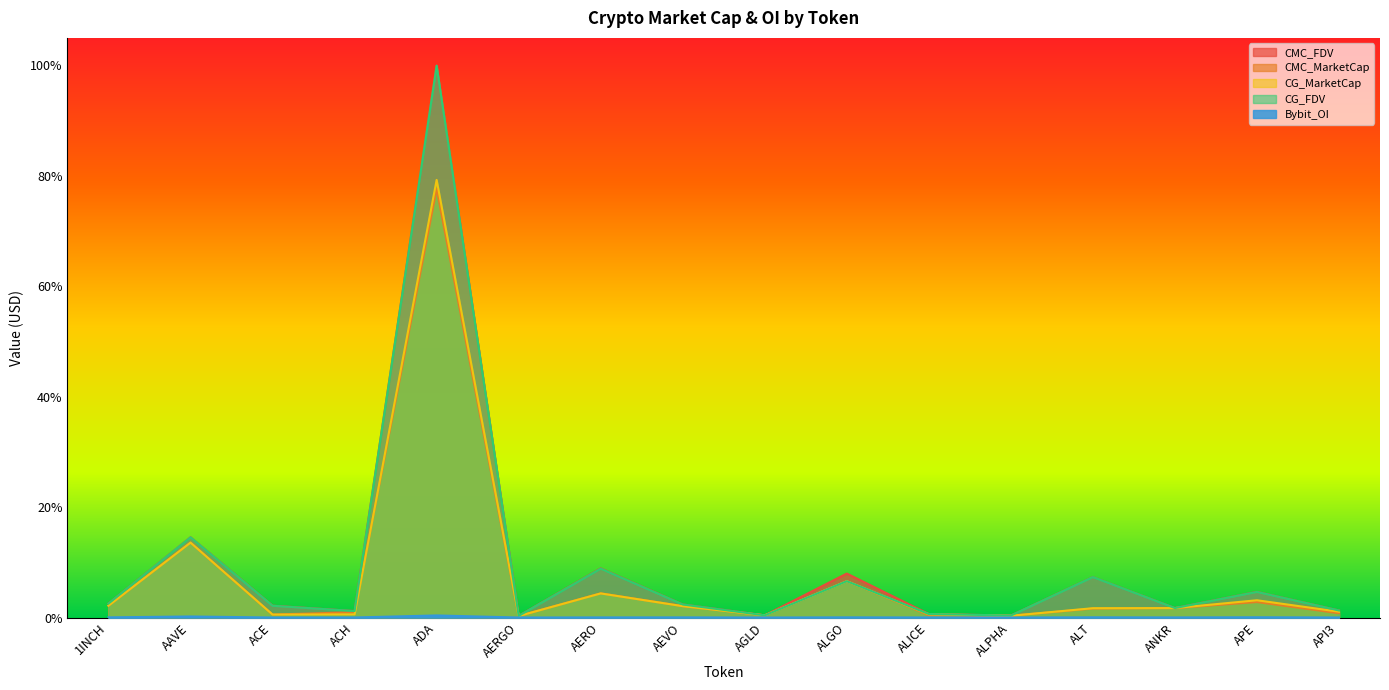

What are all the series names shown in the legend?

CMC_FDV, CMC_MarketCap, CG_MarketCap, CG_FDV, Bybit_OI